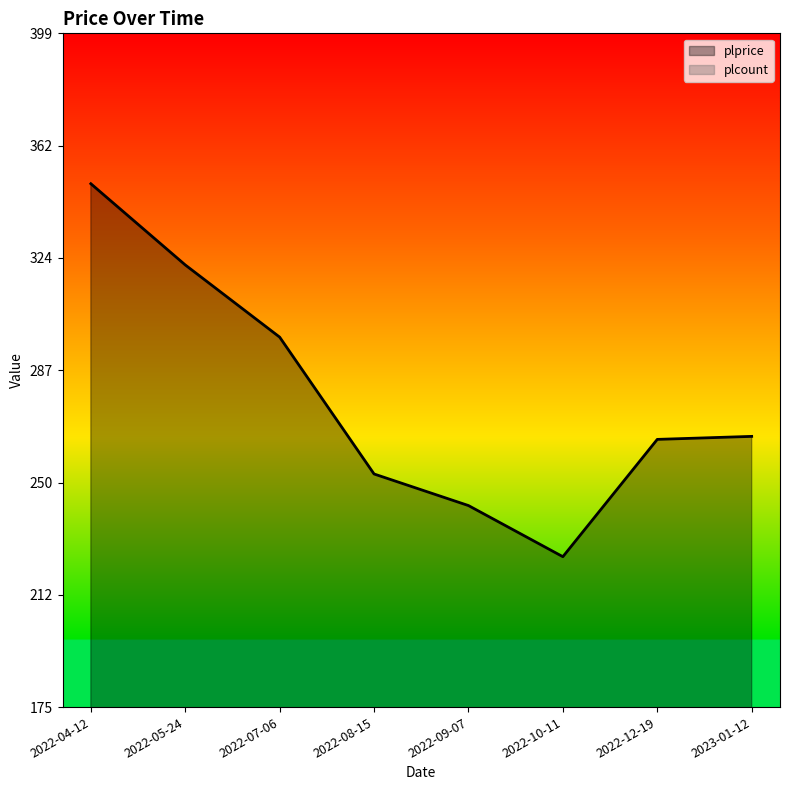

True or false: the data shows 96.6 at 2023-01-12.

False